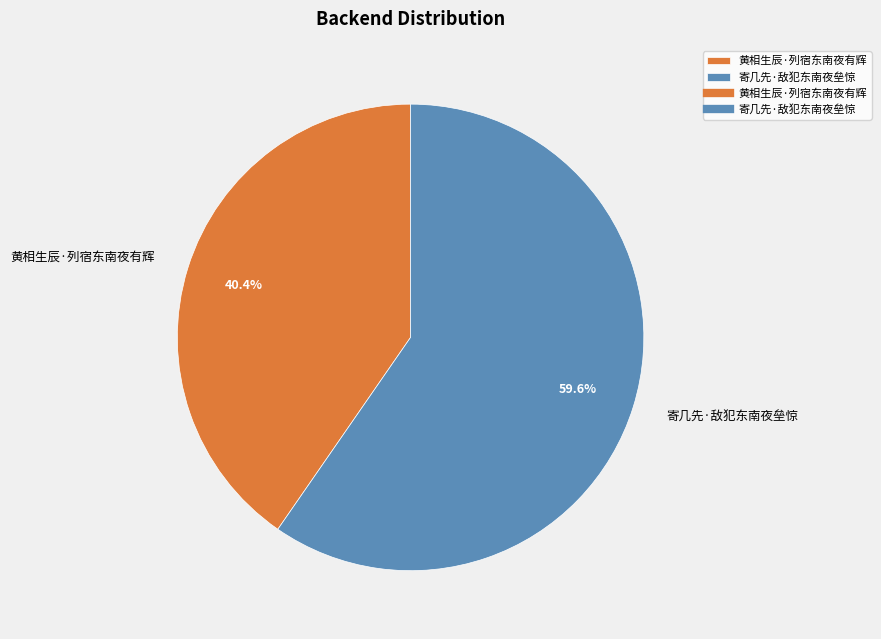

Which slice is the smallest?

黄相生辰·列宿东南夜有辉